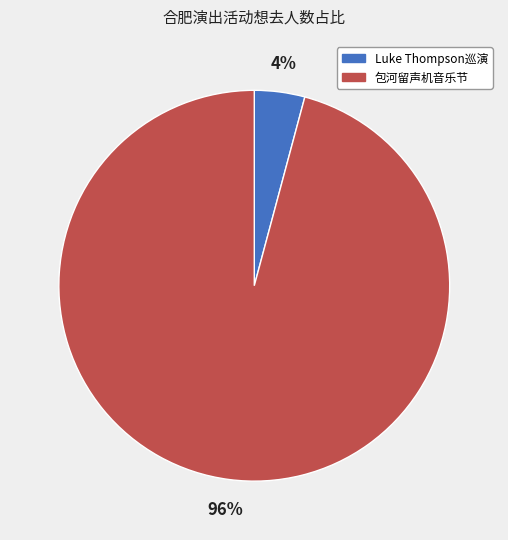

To the nearest percent, what portion does Luke Thompson巡演 represent?

4%